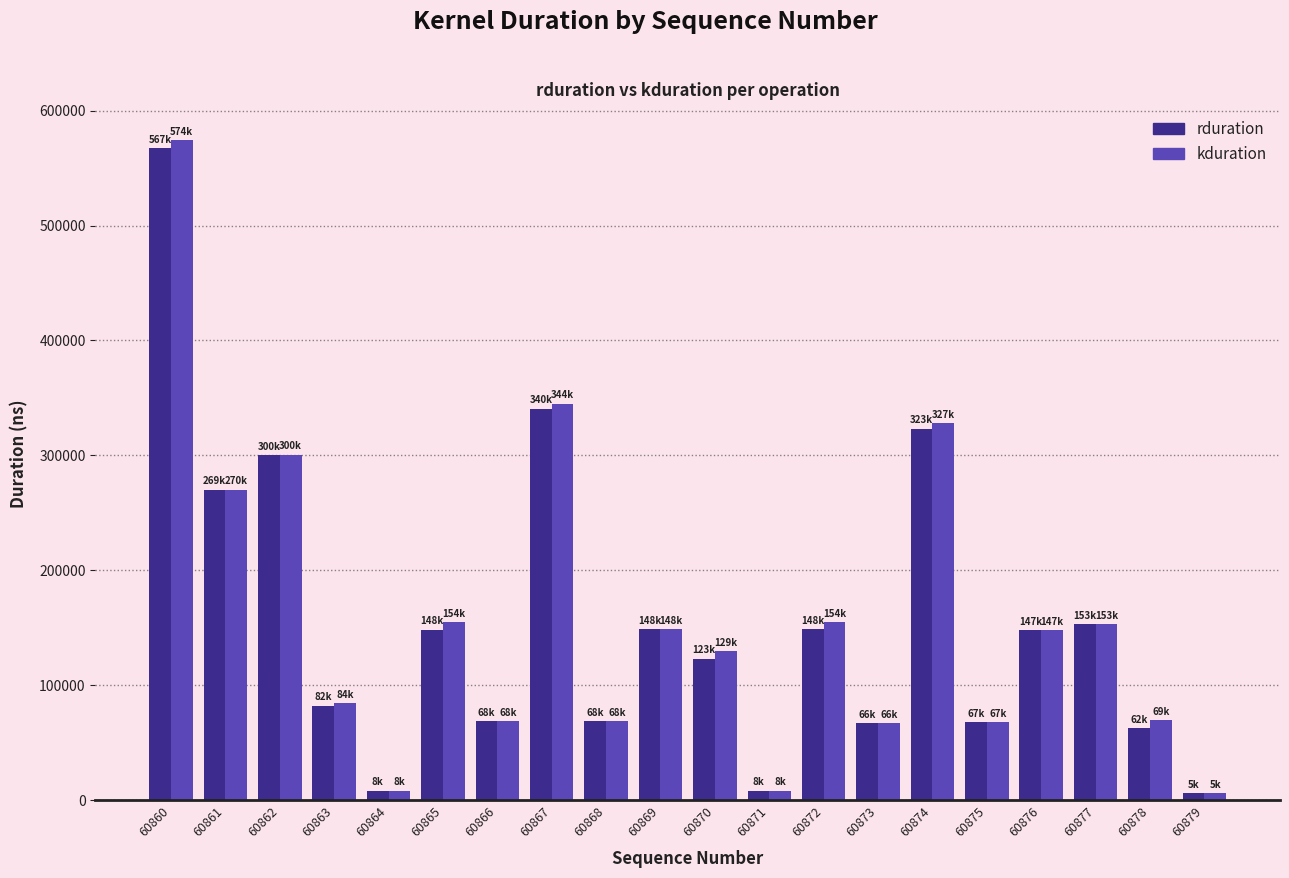

Which series has the largest range (max minus min)?

kduration